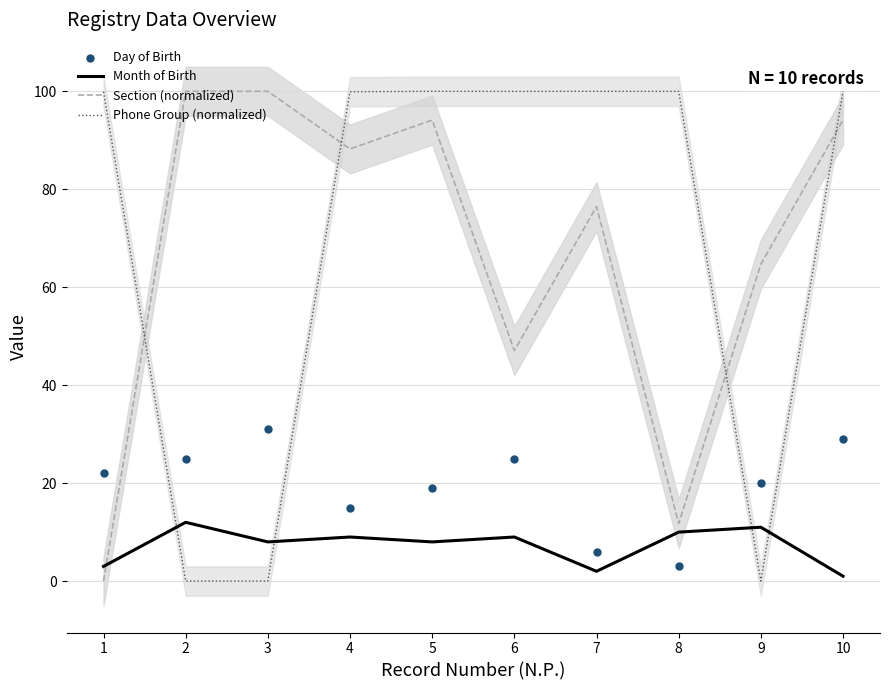

Is the value of Section (normalized) at 2 greater than the value of Day of Birth at 5?

Yes